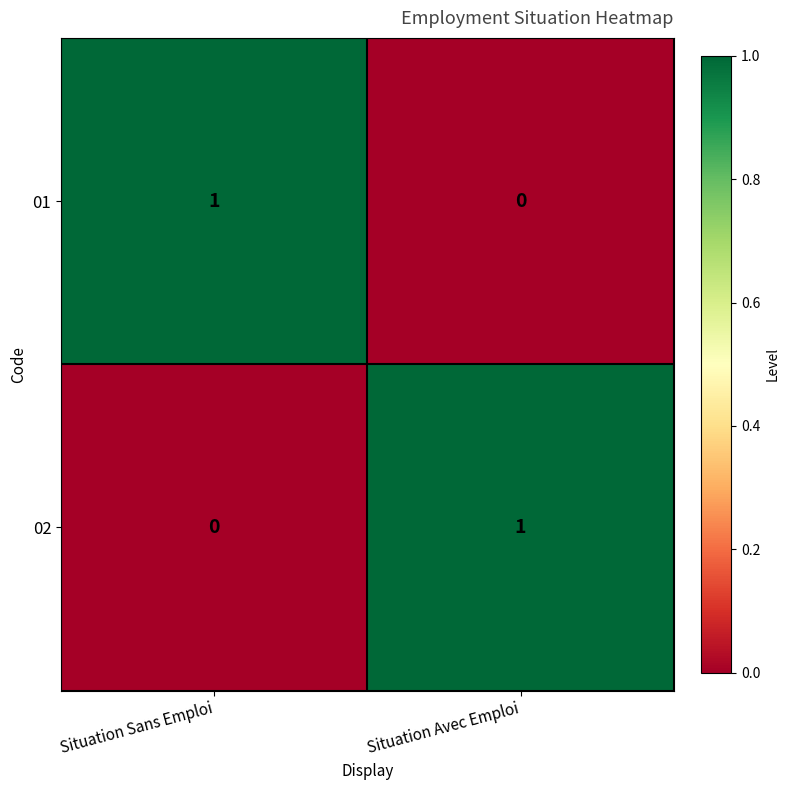

True or false: 01 has a value of 1 at Situation Sans Emploi.

True